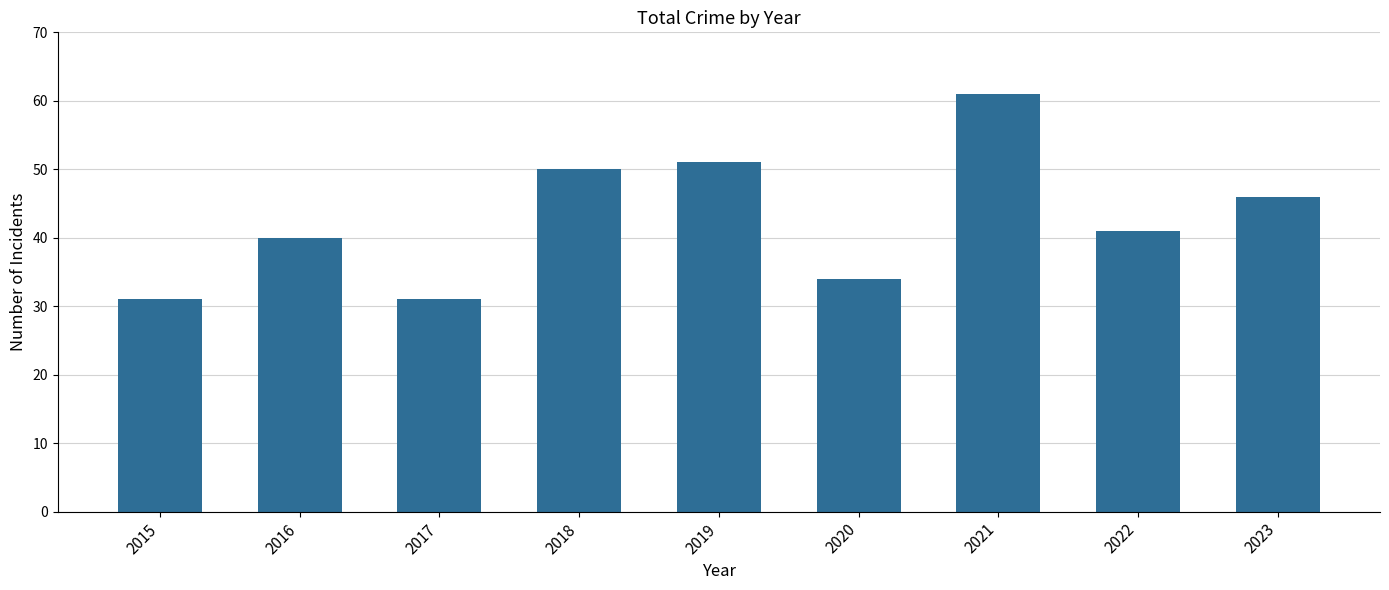

How many data points does each series have?

9